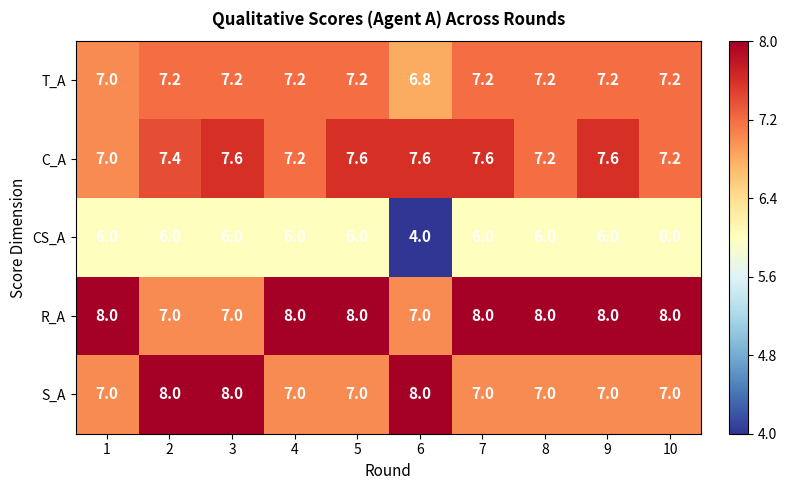

What is the total value across all series at 9?

35.8